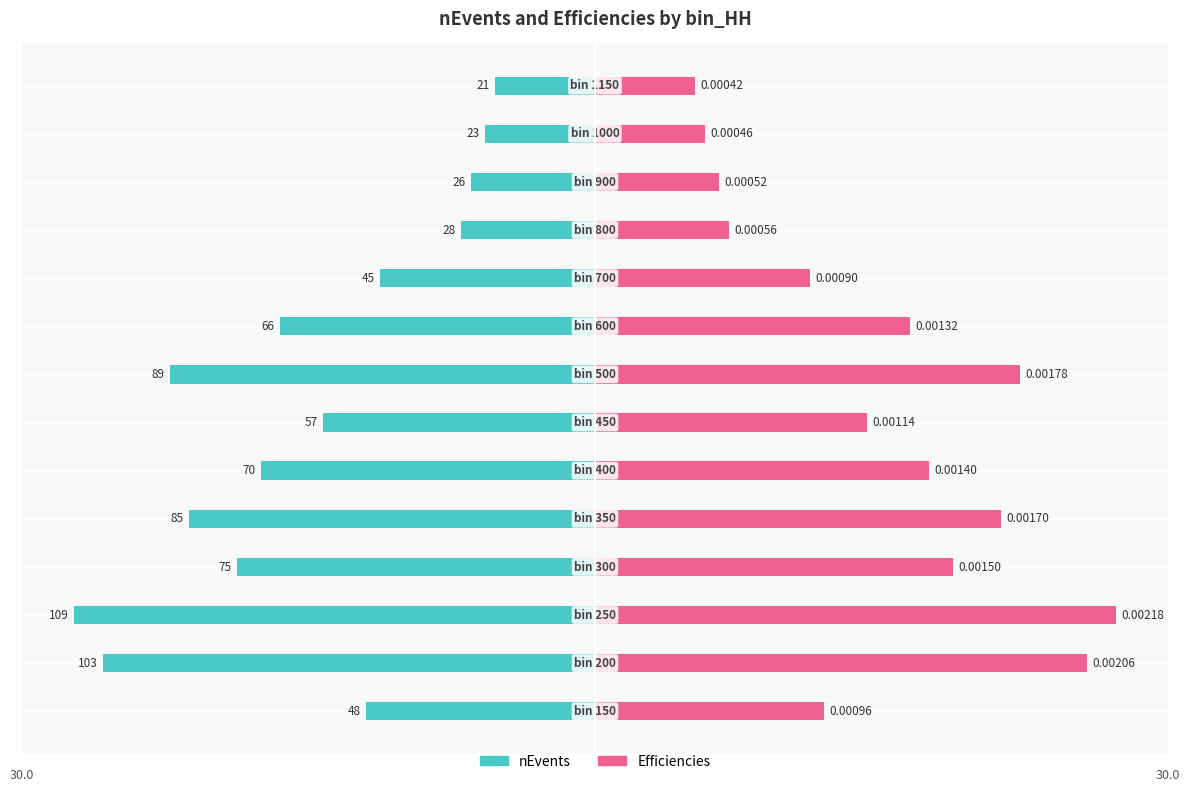

How many bars are there in each group?

2